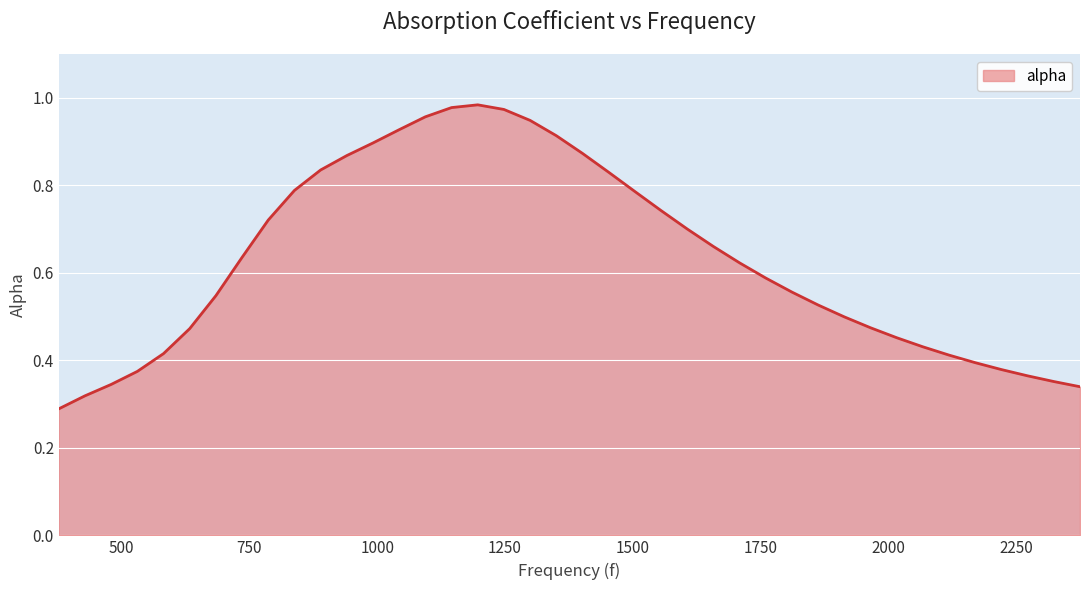

How many lines are shown in the chart?

1